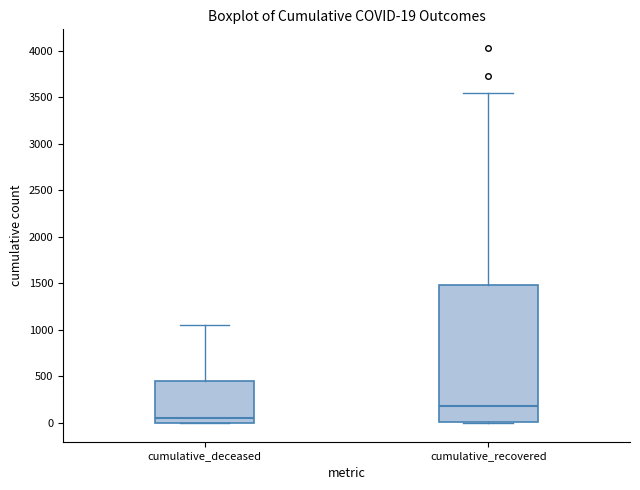

Which box is the tallest, from its lower edge to its upper edge?

cumulative_recovered